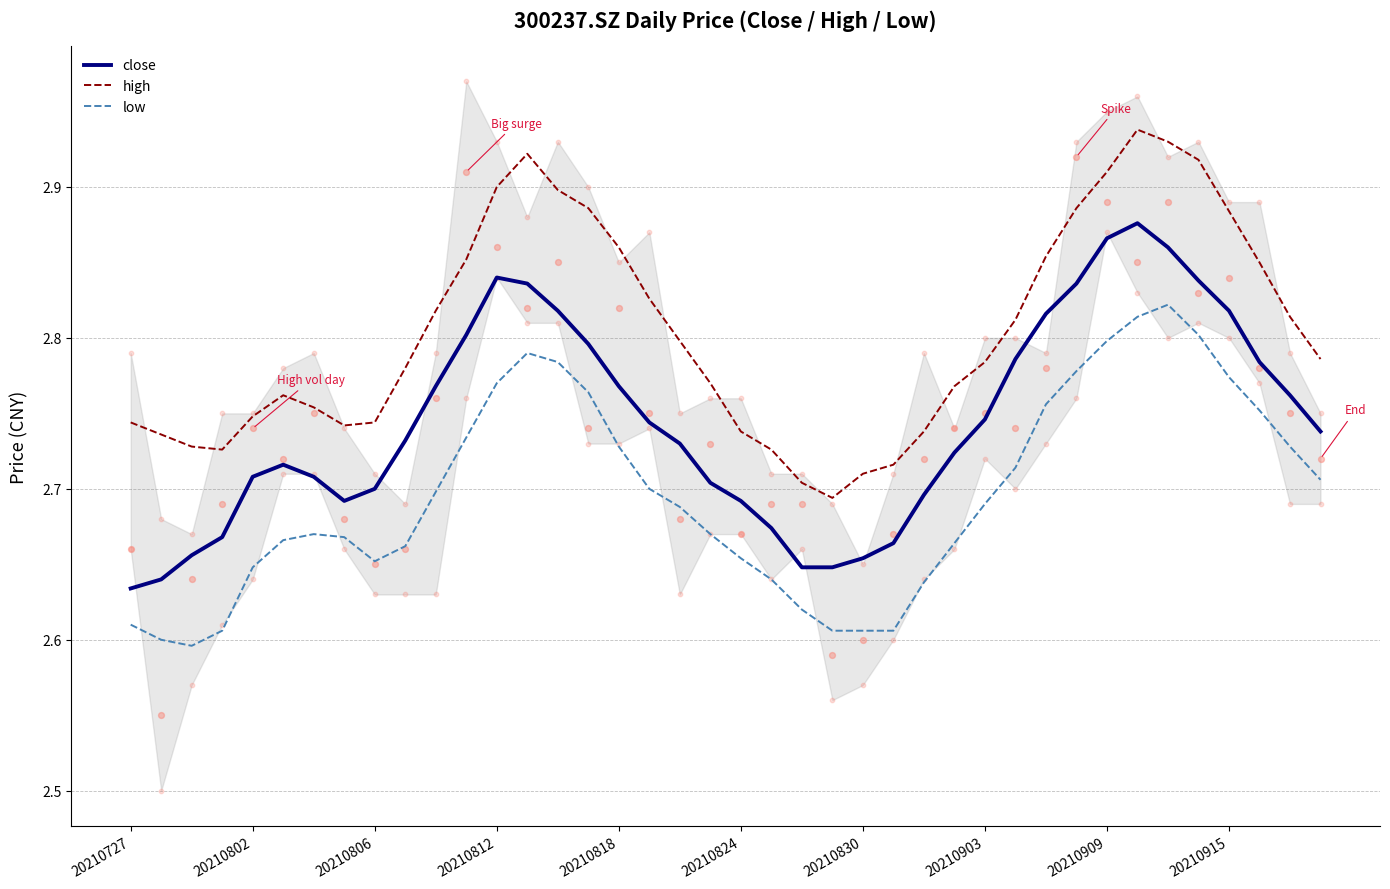

What are all the series names shown in the legend?

close, high, low